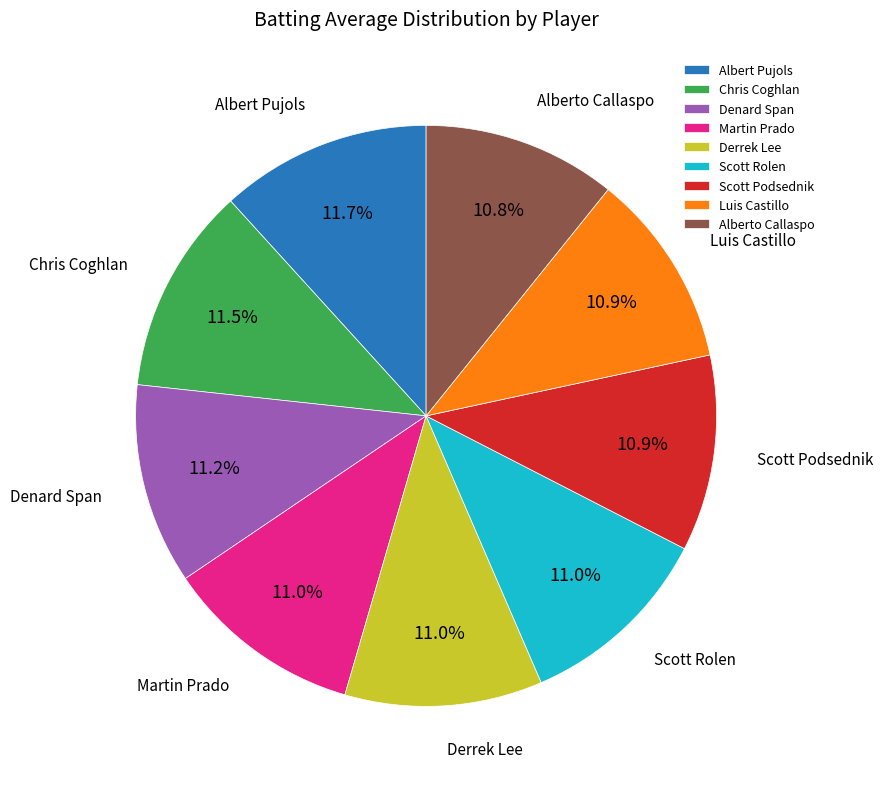

How much of the chart is everything except Denard Span?

88.8%